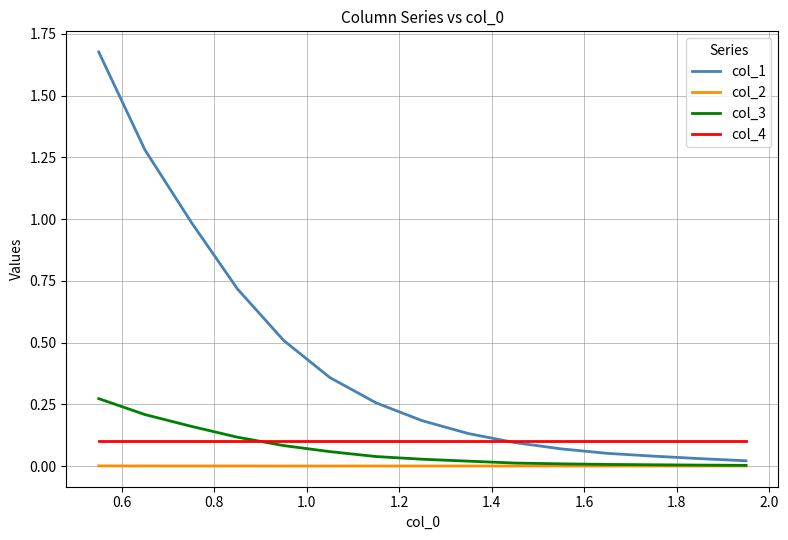

True or false: col_3 and col_1 cross at least once.

False